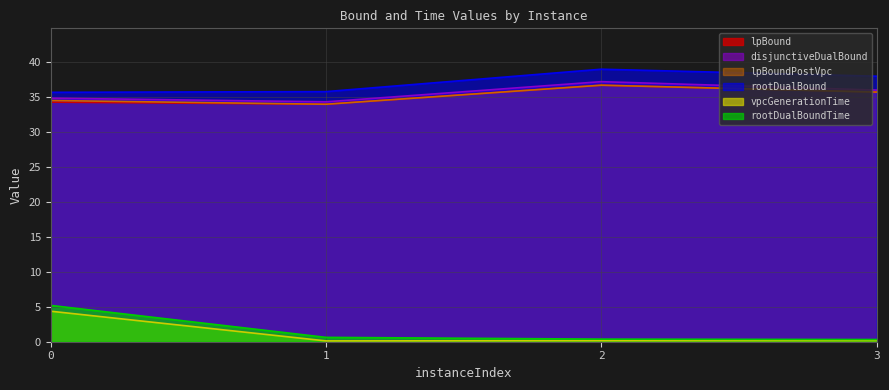

Which series has the widest spread of values?

rootDualBoundTime